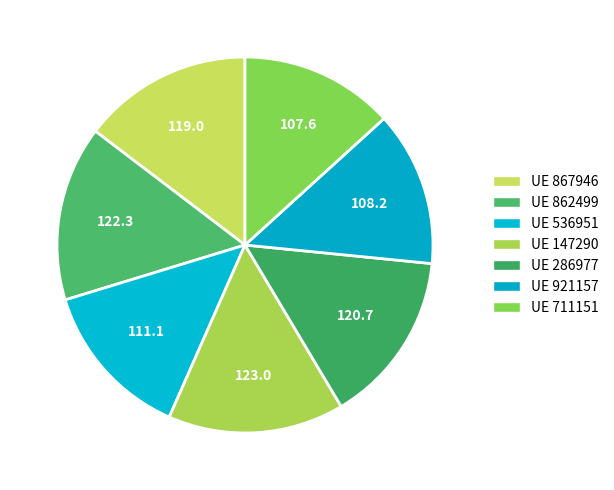

How many slices are in this pie chart?

7